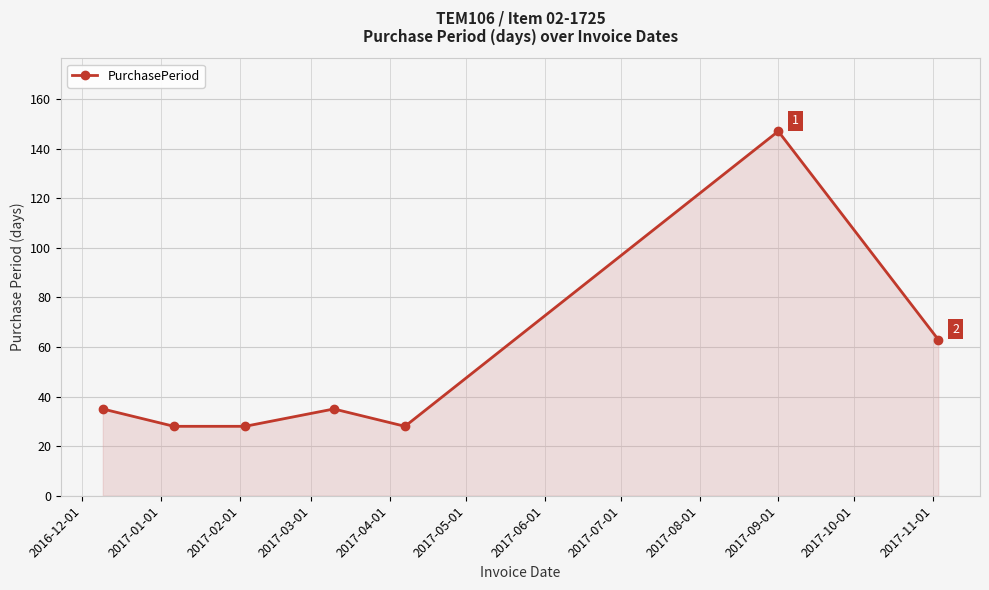

How many points are higher than both their immediate neighbors (excluding endpoints)?

2